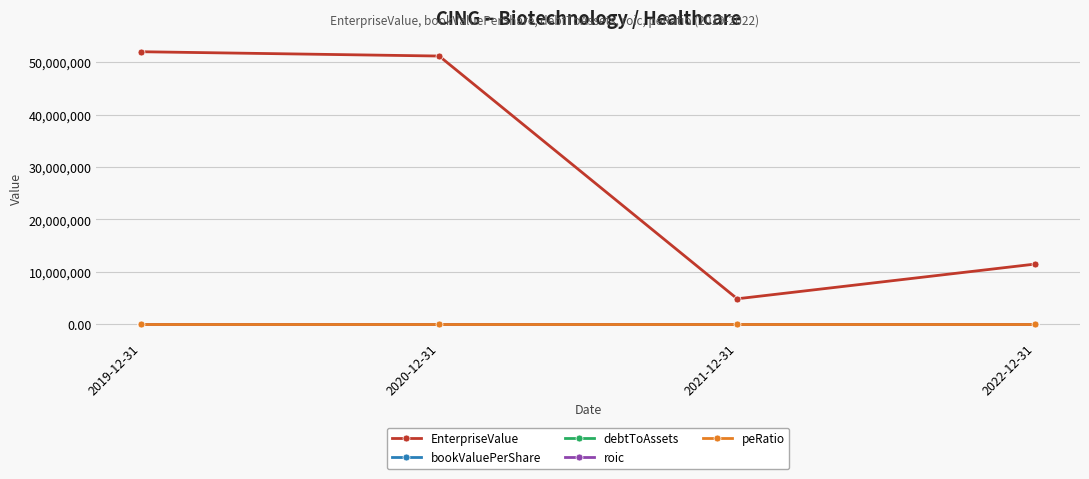

Where is EnterpriseValue nearest to the value 28423882?

2022-12-31